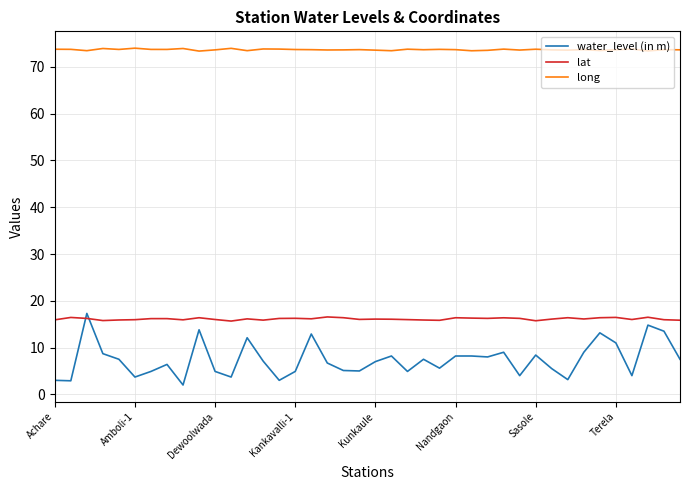

Which series has the largest range (max minus min)?

water_level (in m)